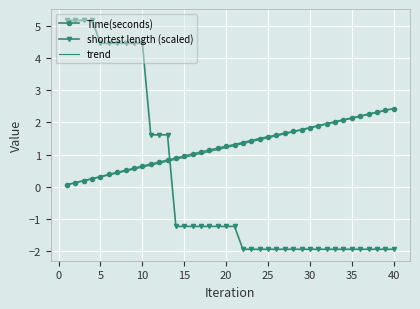

What is the highest value of the Time(seconds) series?

2.4